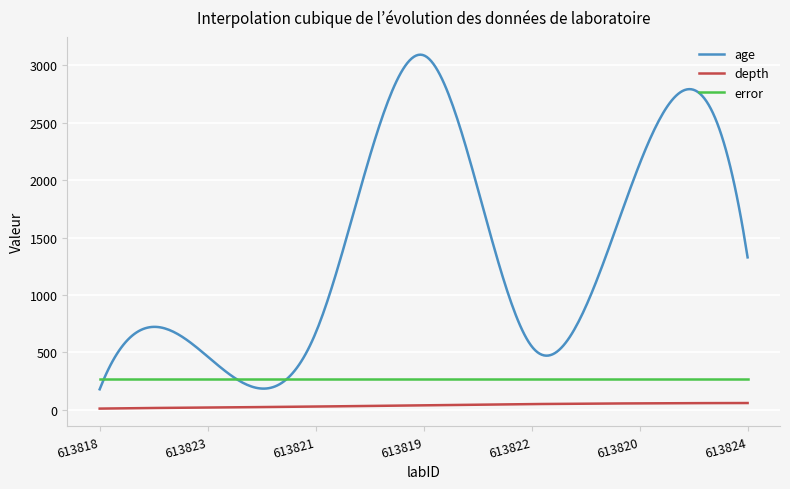

True or false: depth and age cross at least once.

False